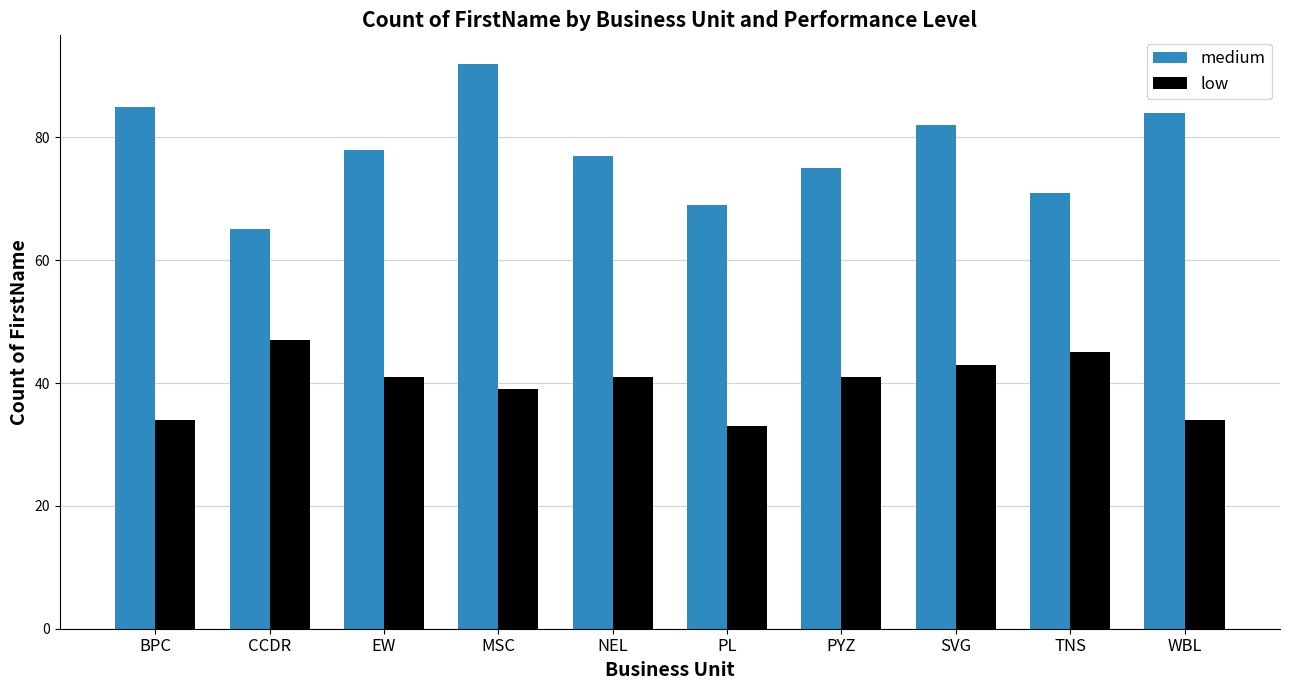

What is the value of the low bar at the 1st from the left?

34